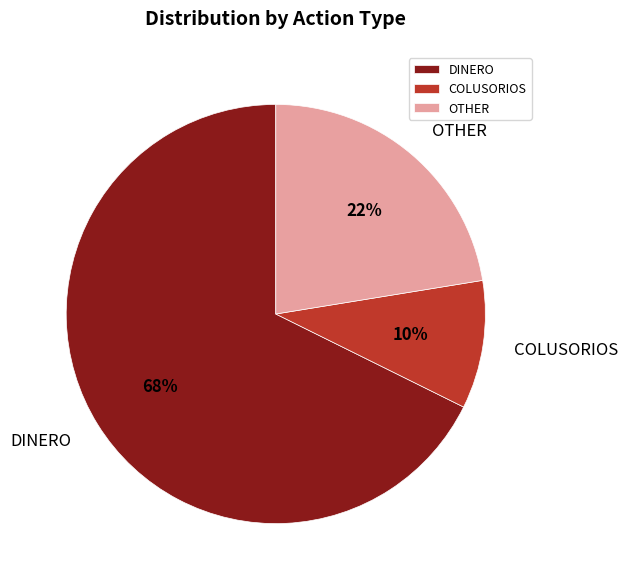

What is the ratio of the value at OTHER to the value at DINERO?

0.3